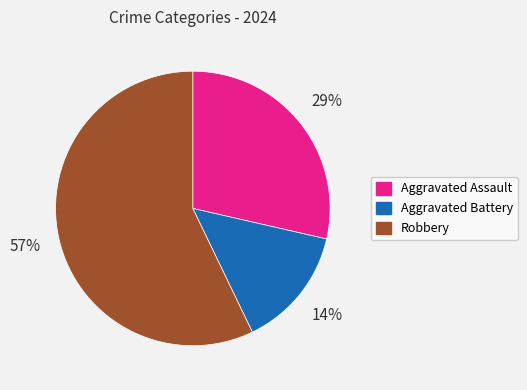

Rank the categories by value from highest to lowest.

Robbery, Aggravated Assault, Aggravated Battery